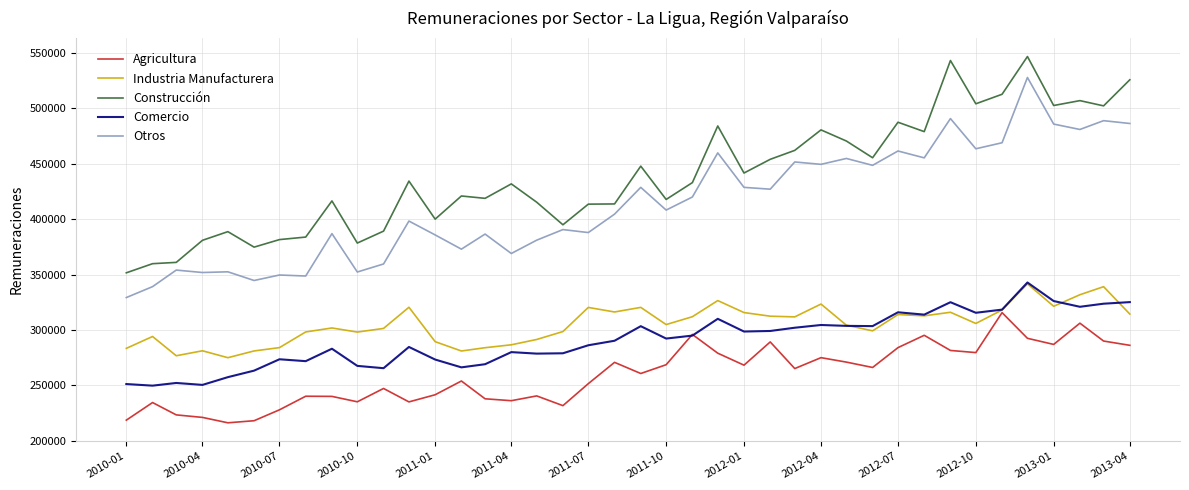

Which series has the largest total across all categories?

Construcción